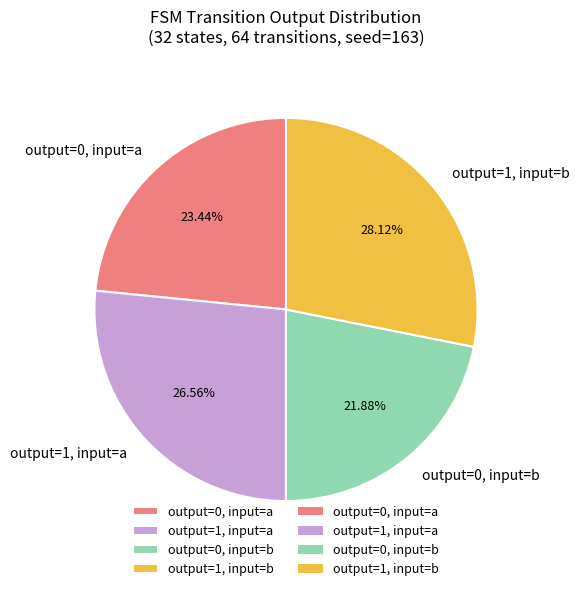

Combined, do output=1, input=b and output=1, input=a account for over 50%?

Yes